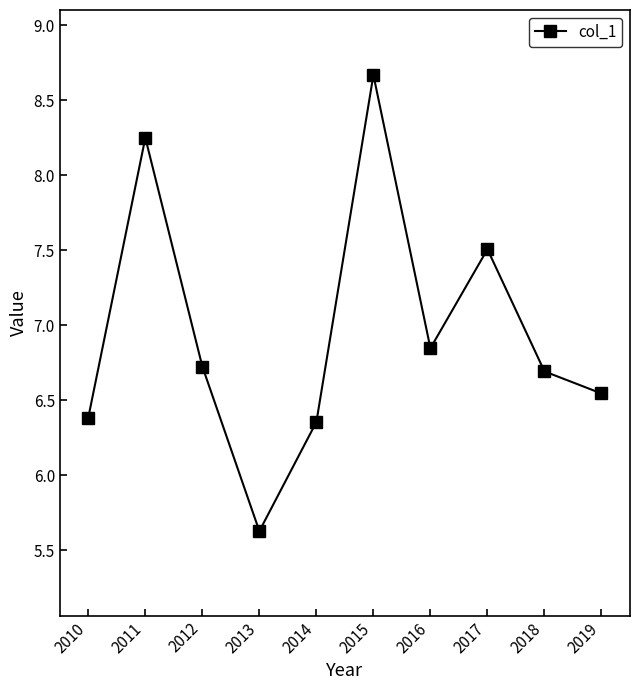

What is the value of the 4th point from the left?

5.6